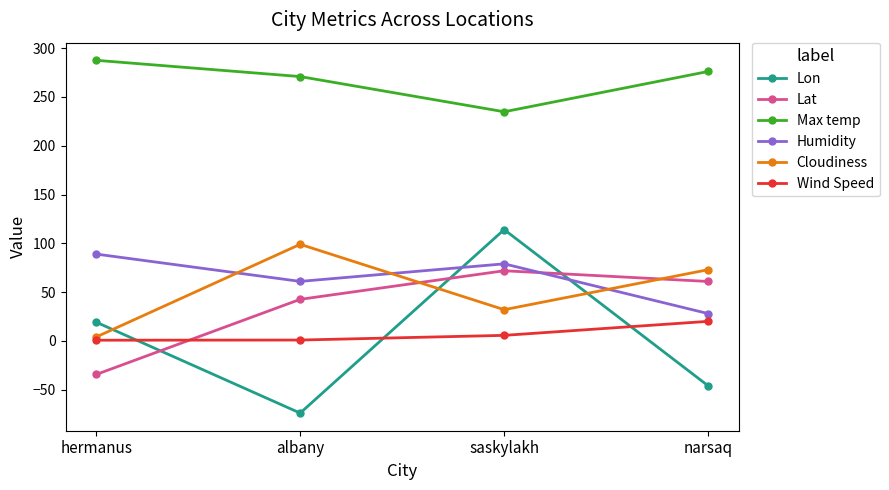

Which series changed the most between saskylakh and narsaq?

Lon